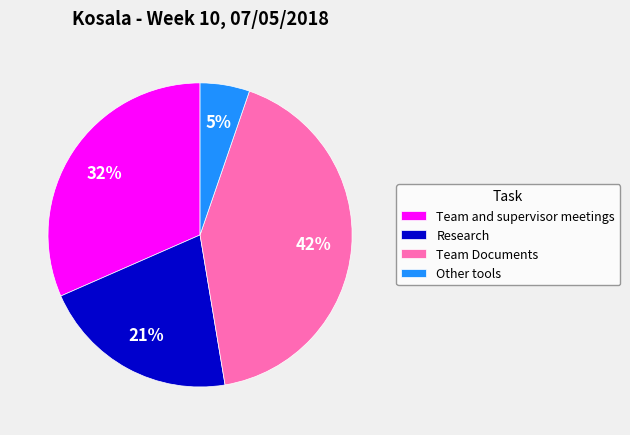

Is it true that Other tools is 5% of the pie?

True